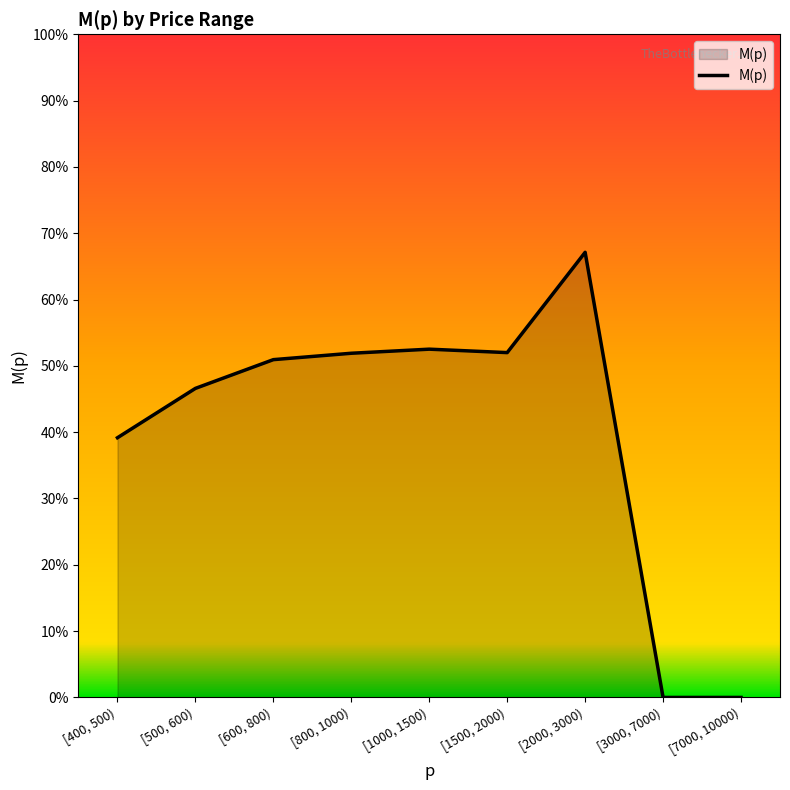

Which has a higher value, [400, 500) or [800, 1000)?

[800, 1000)